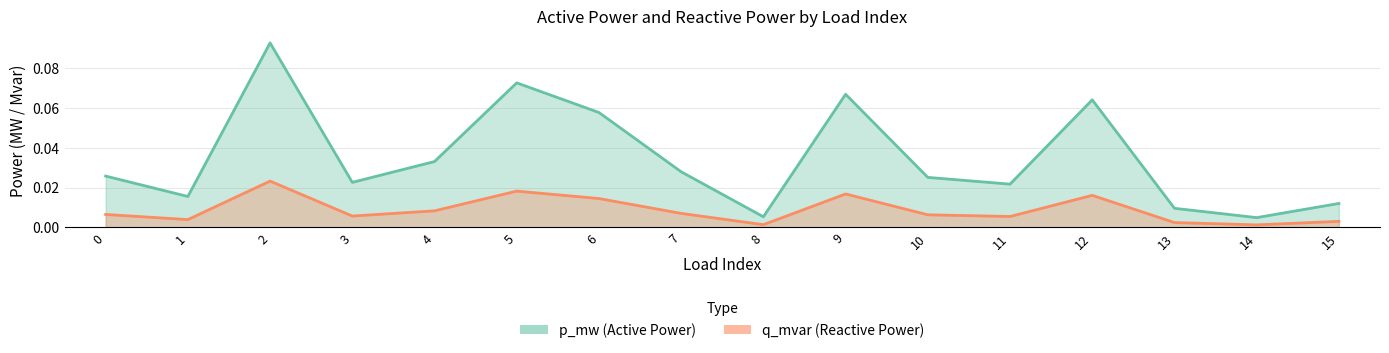

True or false: p_mw and q_mvar cross at least once.

False